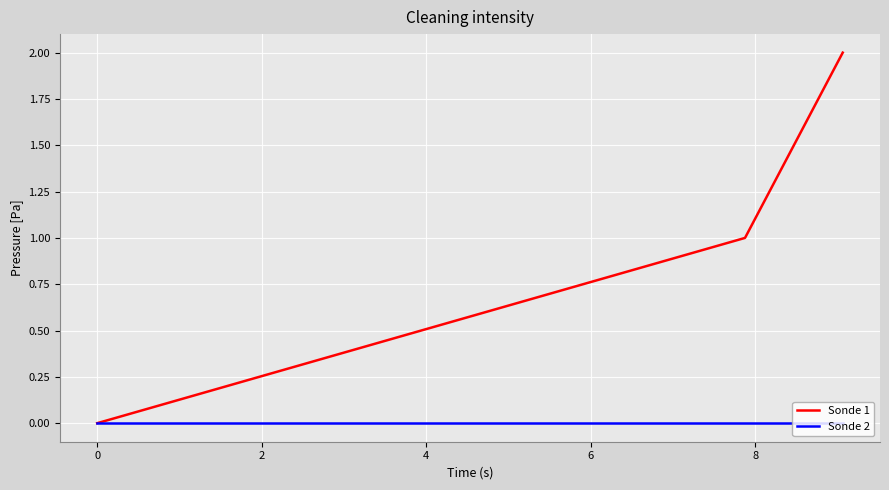

Which series has the widest spread of values?

Sonde 1